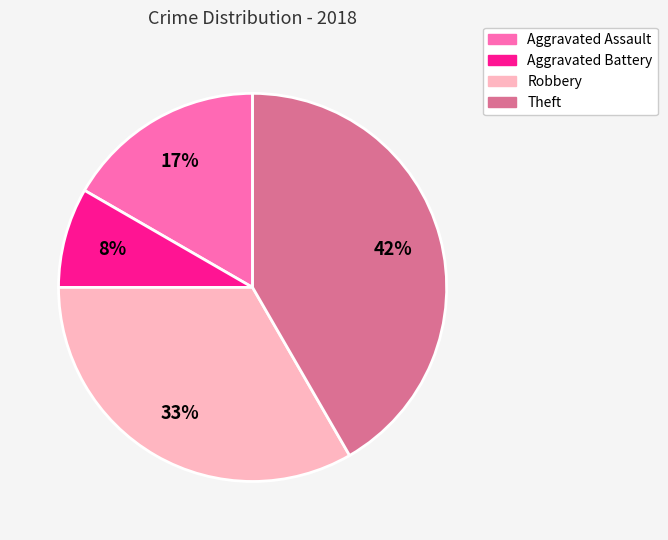

Rank the categories by value from highest to lowest.

Theft, Robbery, Aggravated Assault, Aggravated Battery